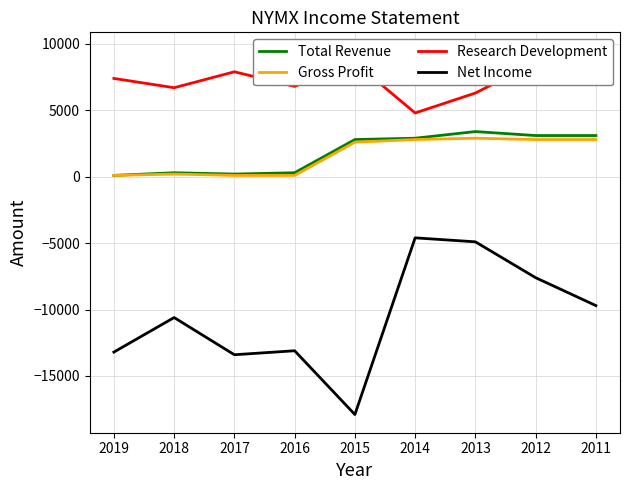

What is the difference between the highest and lowest values at 2017?

21300